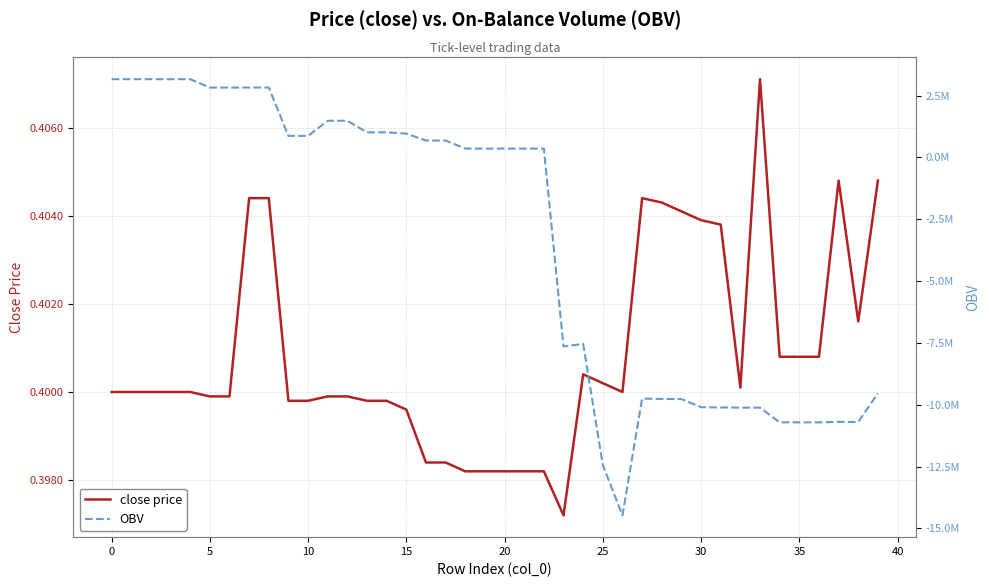

Where do OBV and close price first cross each other?

22 and 23